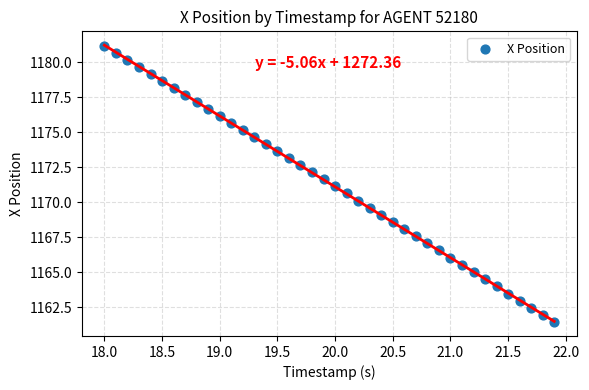

What is the range of X values (max minus min)?

3.9